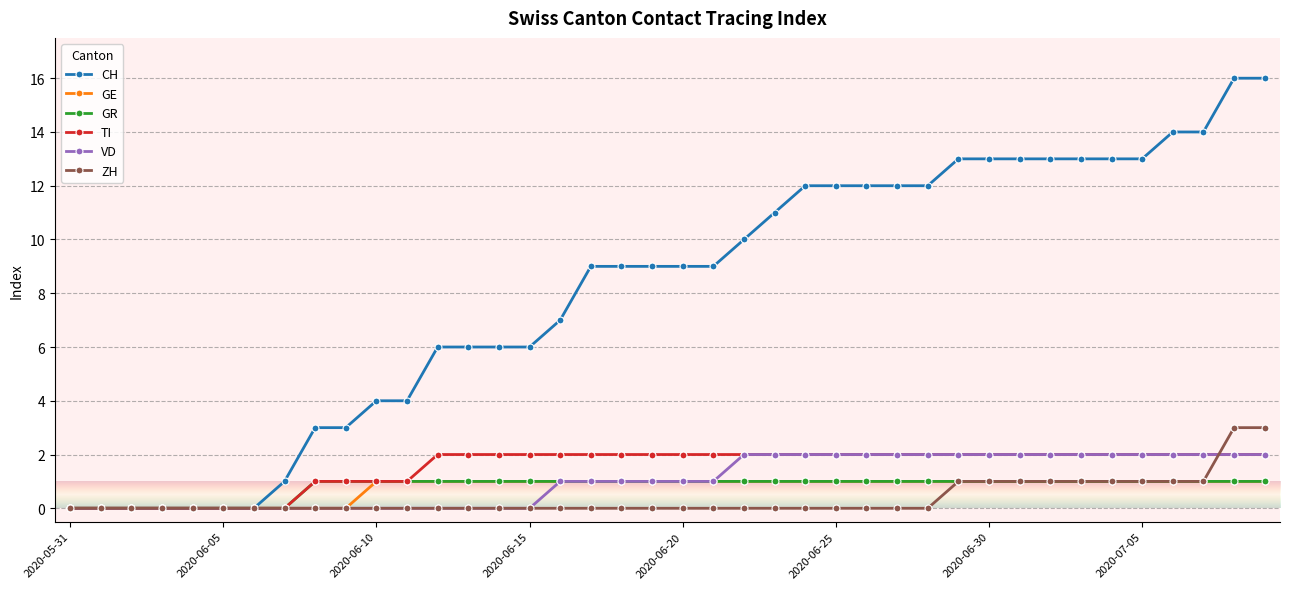

Which series has the largest total across all categories?

CH